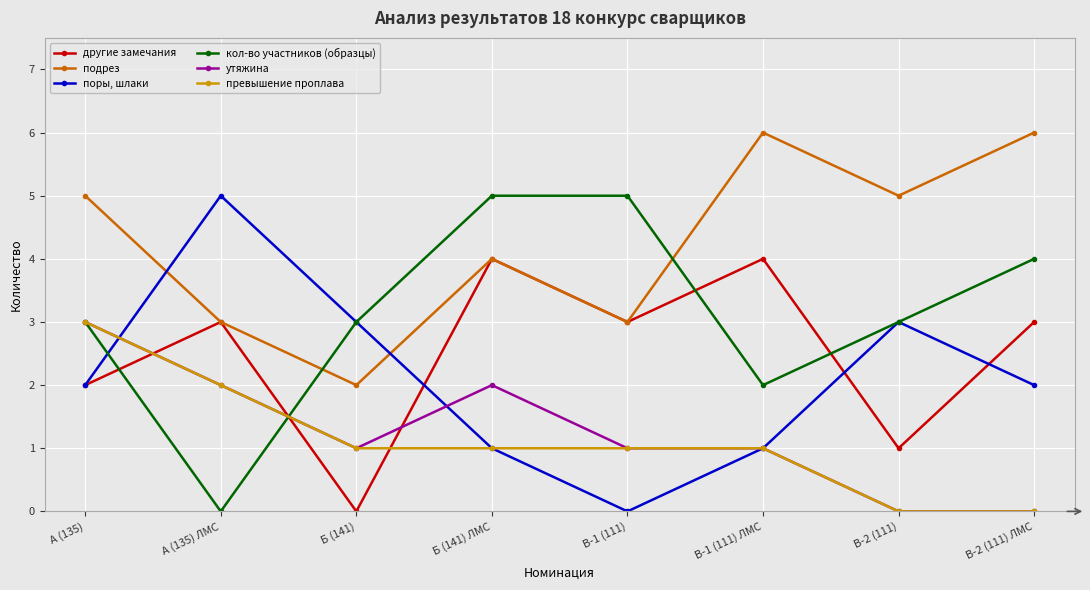

Which series has the largest total across all categories?

подрез